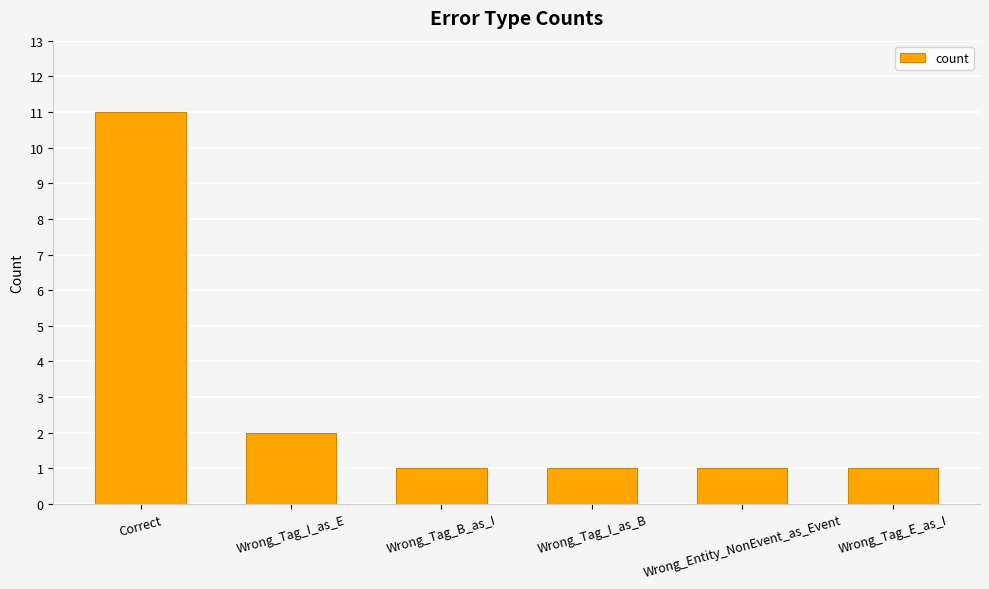

How many bars are there in total?

6